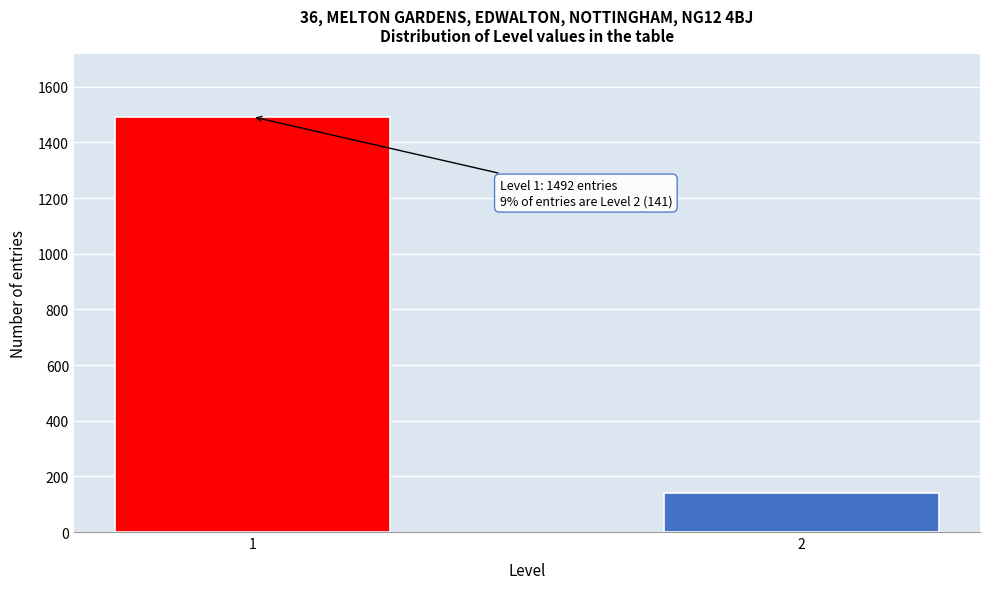

Reading right to left, extract all data points from this chart.

2=141	1=1492